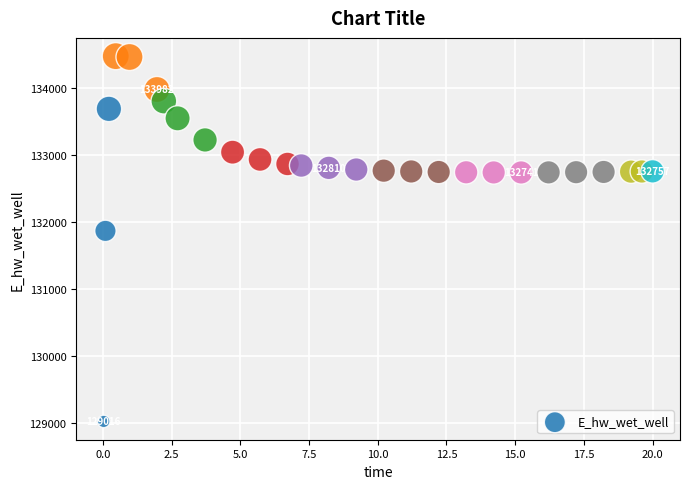

What Y value in the scatter plot is closest to 131748?

131866.8